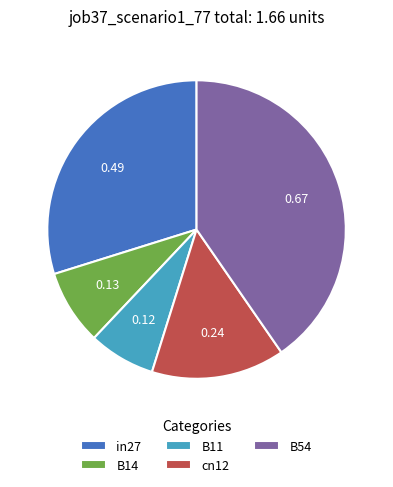

Is there any slice that represents more than half of the pie?

No